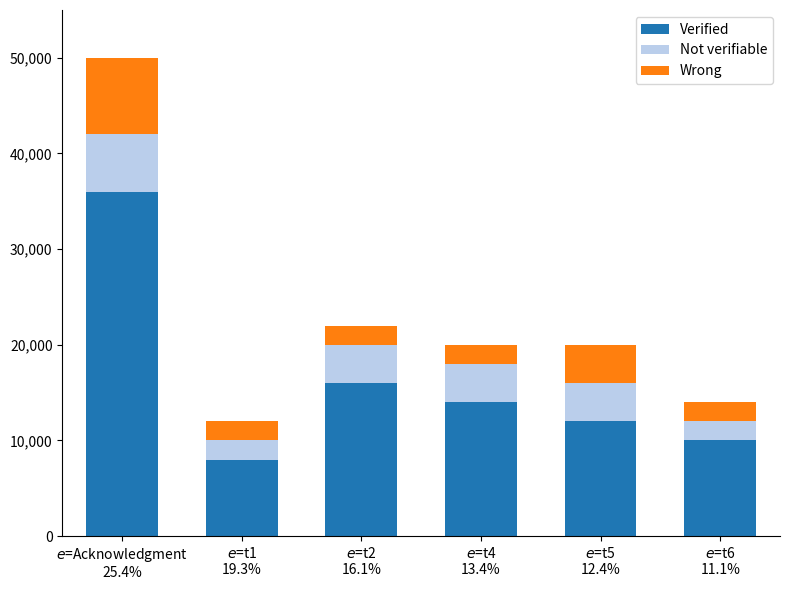

What is the difference between the maximum and minimum values in the Verified series?

28000